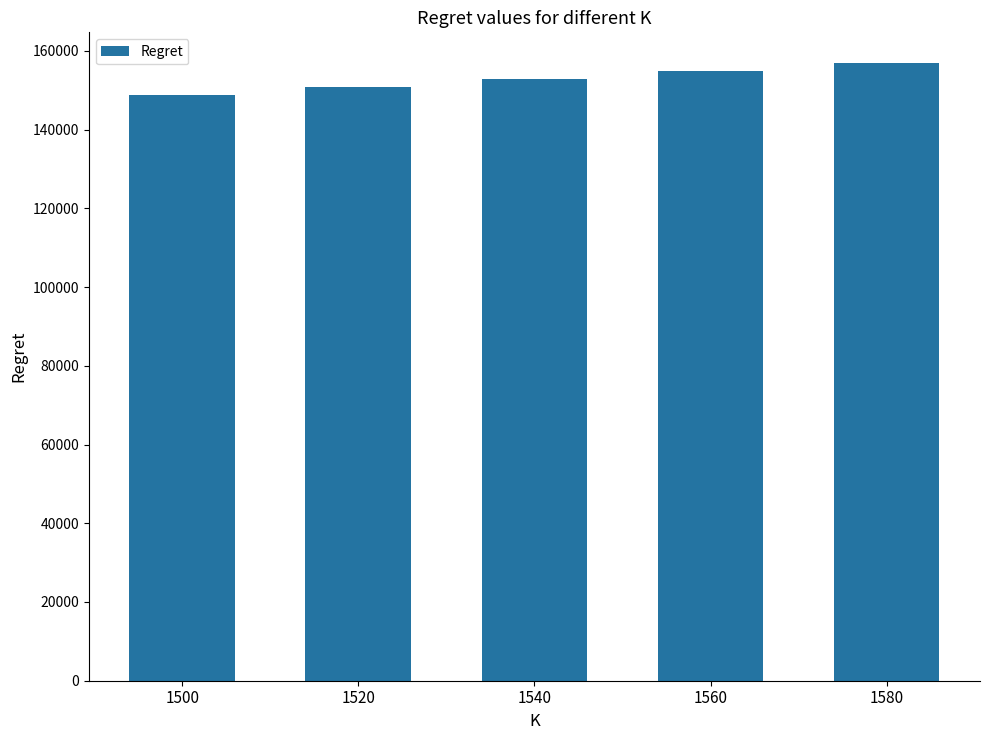

Rank the categories by value from highest to lowest.

1580, 1560, 1540, 1520, 1500